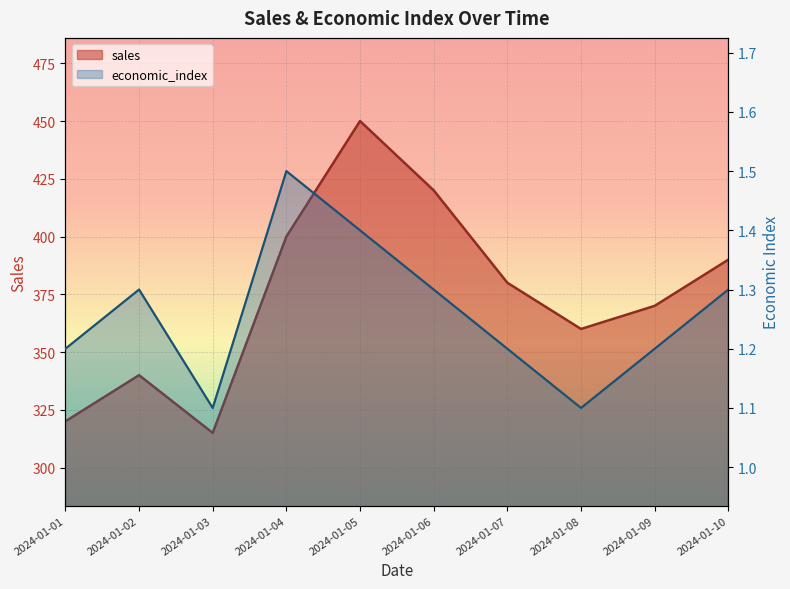

What is the highest value of the economic_index series?

1.5